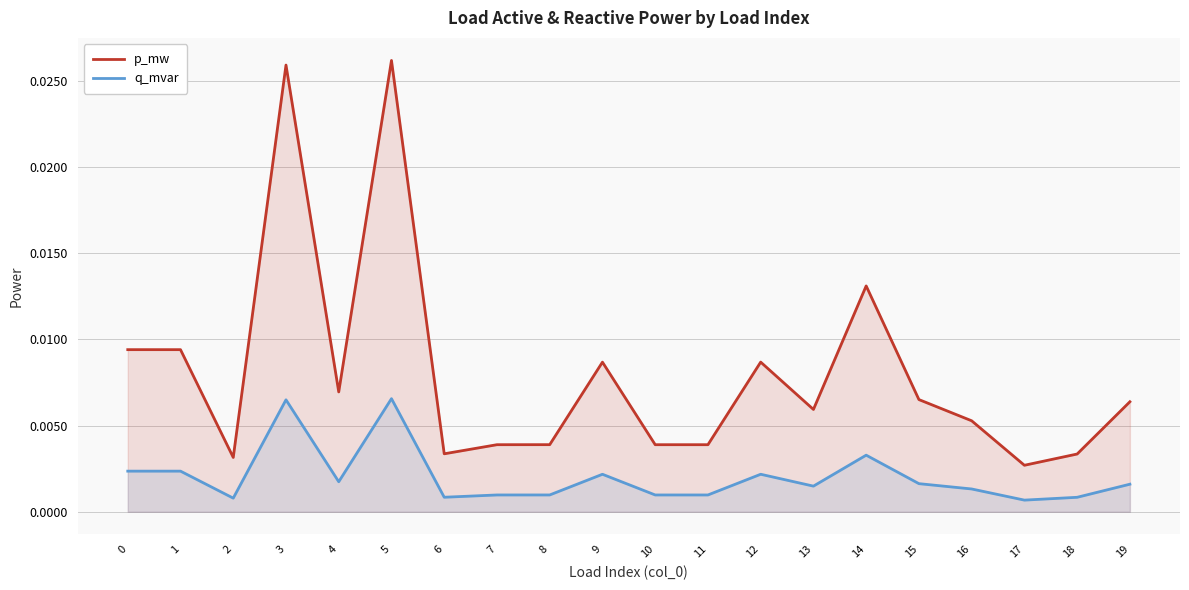

In p_mw, how many points are lower than both neighbors (excluding endpoints)?

6